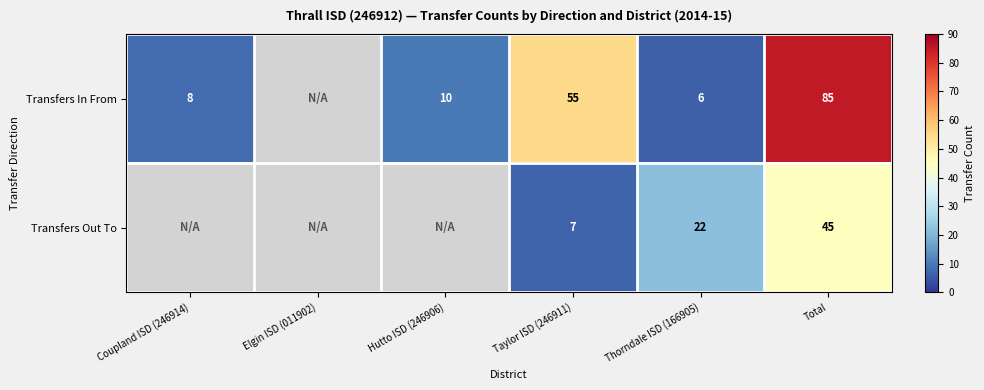

At Taylor ISD (246911), list the series in order from smallest to largest.

Transfers Out To, Transfers In From